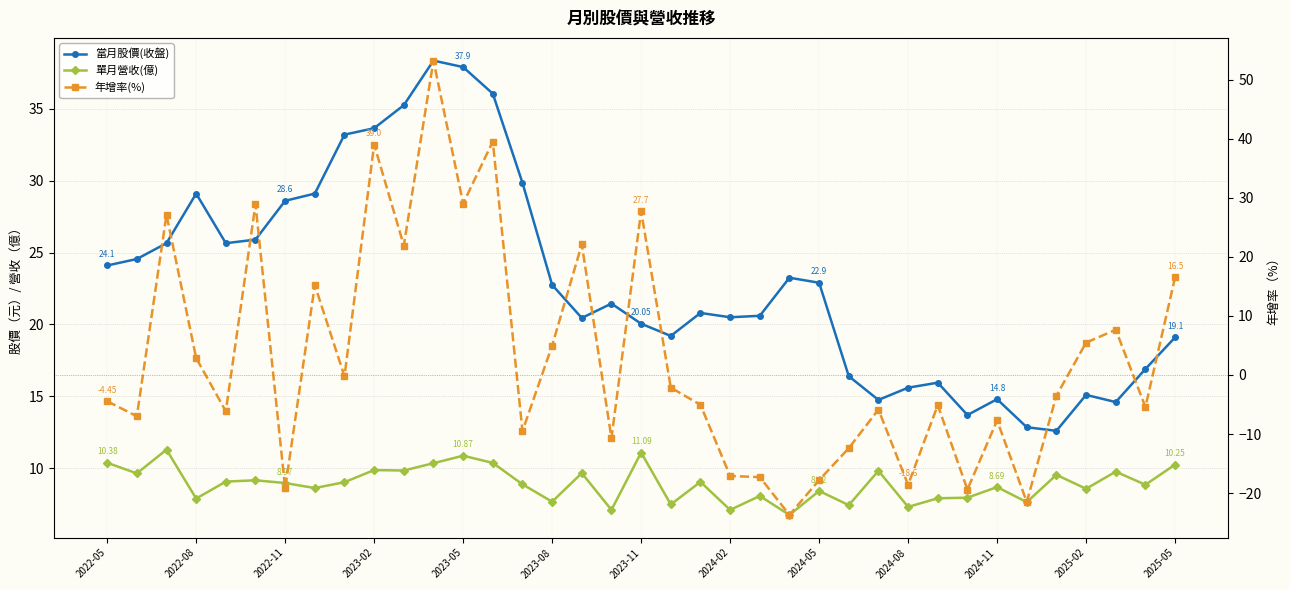

How many interior local peaks does the 年增率(%) series have?

12